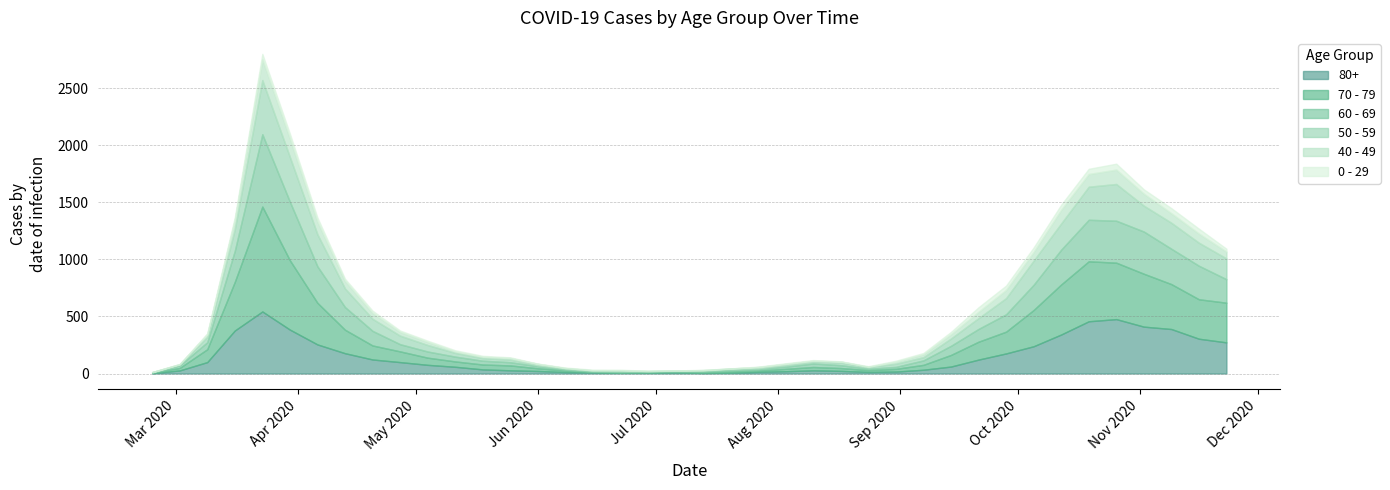

Where does the 0 - 29 series first go above 11?

2020-03-16